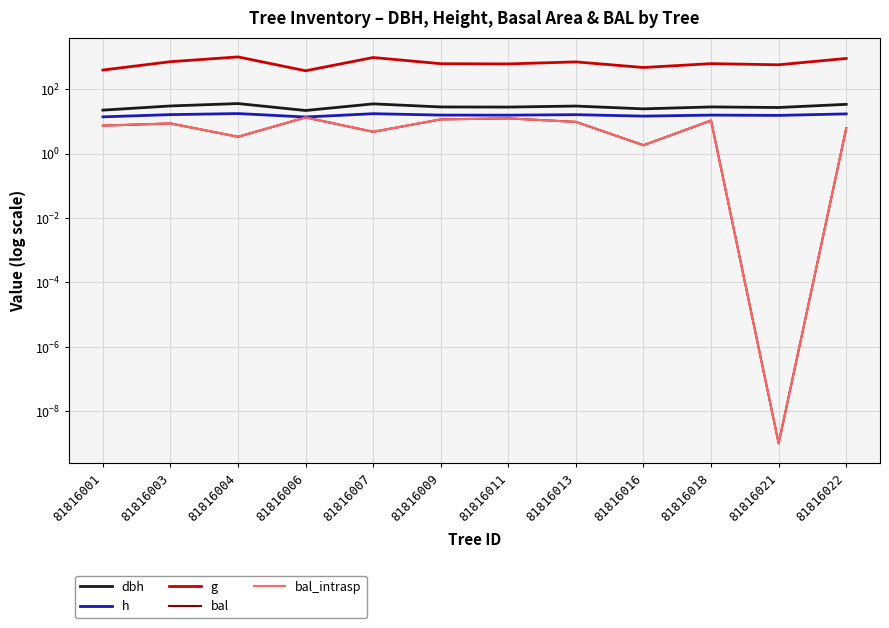

Is the value of g at 81816006 greater than the value of h at 81816018?

Yes